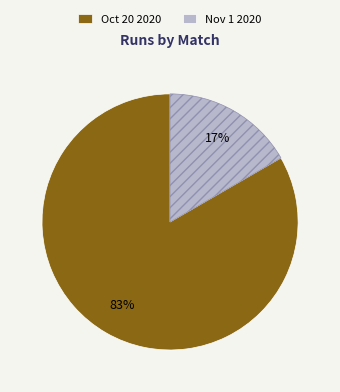

How many segments does this pie chart have?

2